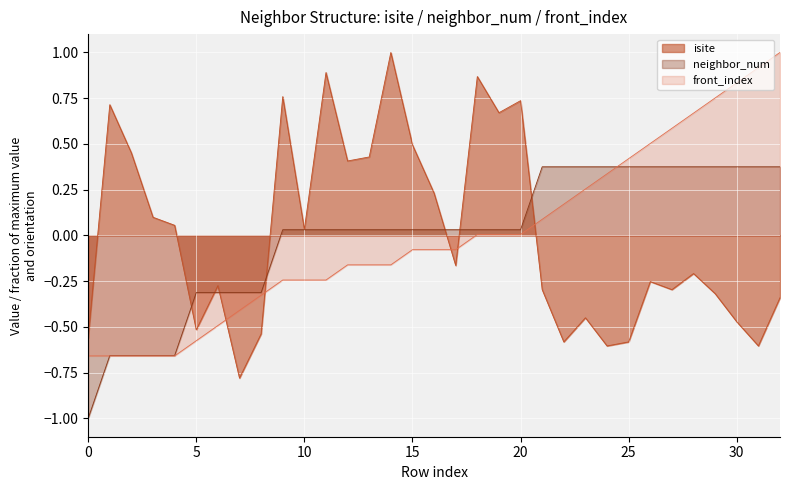

The isite series shows -0.6 at 25. True or false?

True